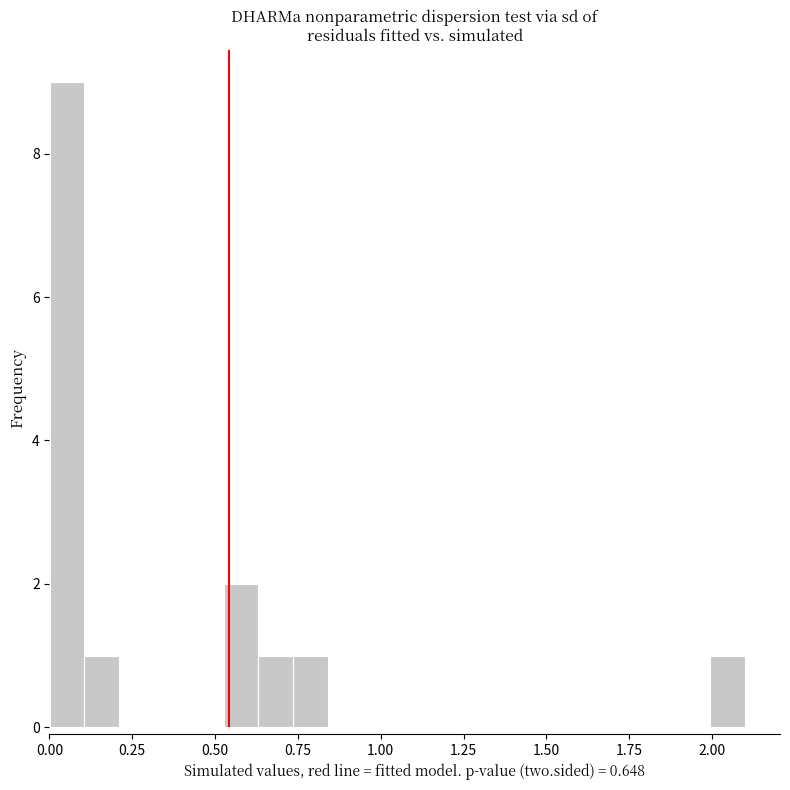

Around what value on the x-axis is the tallest bar? Give the approximate position of its centre, as read against the axis.

0.05